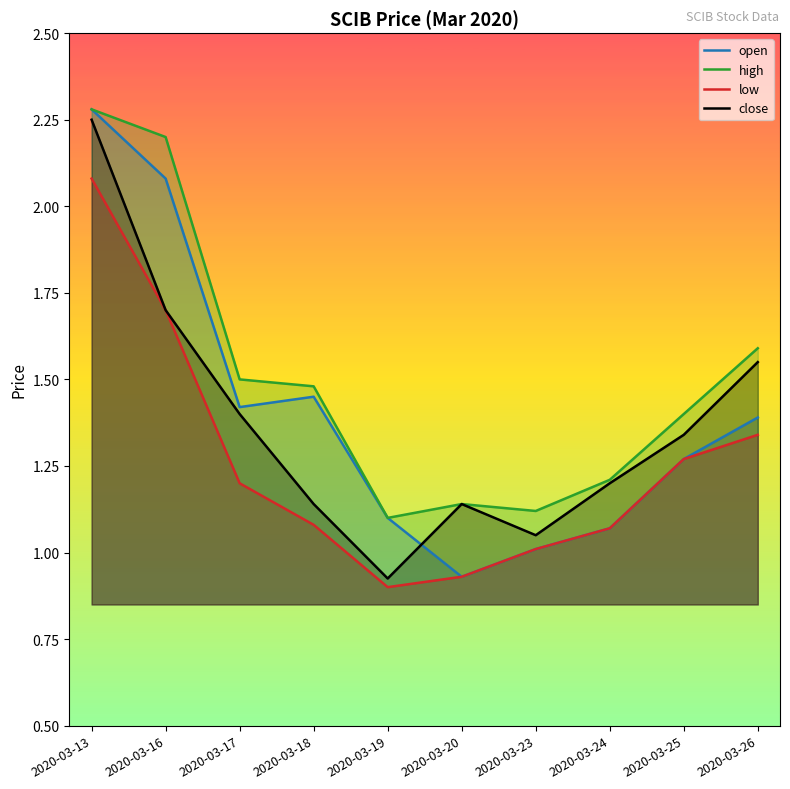

What are all the series names shown in the legend?

open, high, low, close